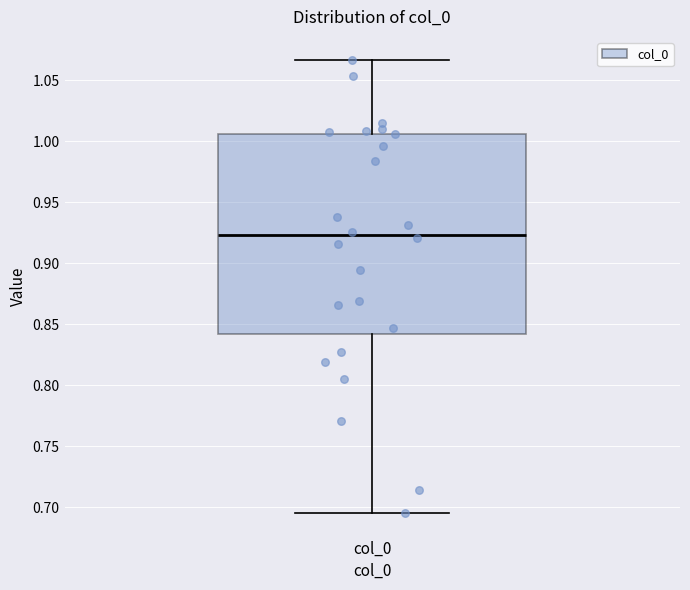

Transcribe this box plot: give where the median line is, the range the box spans, and where the two whiskers end, as read against the y-axis. The values are not printed on the chart, so give them approximately, as read against the axis.

median 0.925, box 0.840 to 1.005, whiskers 0.695 to 1.065